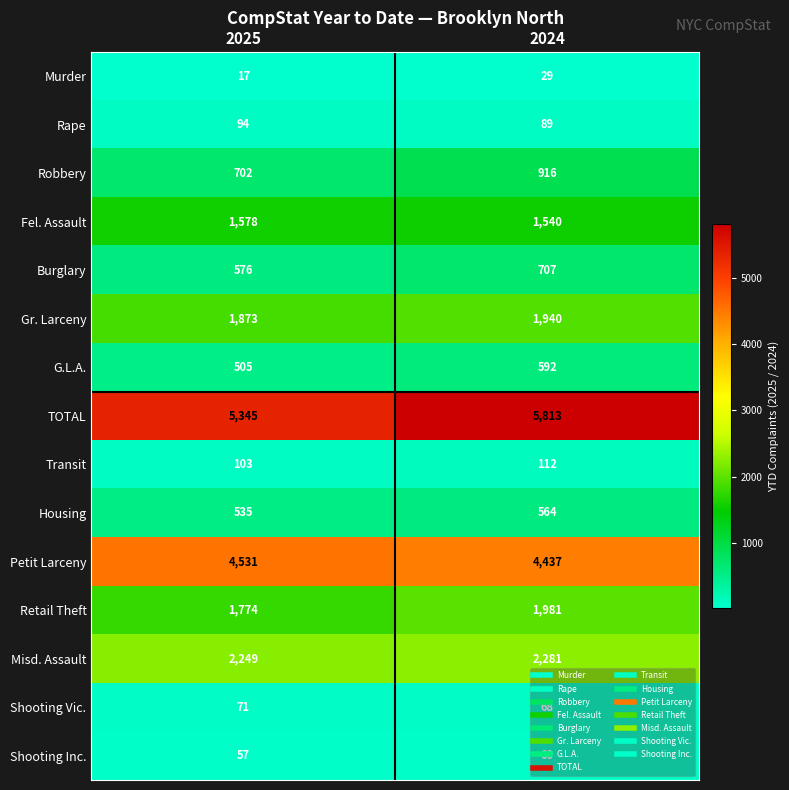

What is the spread (max minus min) of values at 2024?

5784